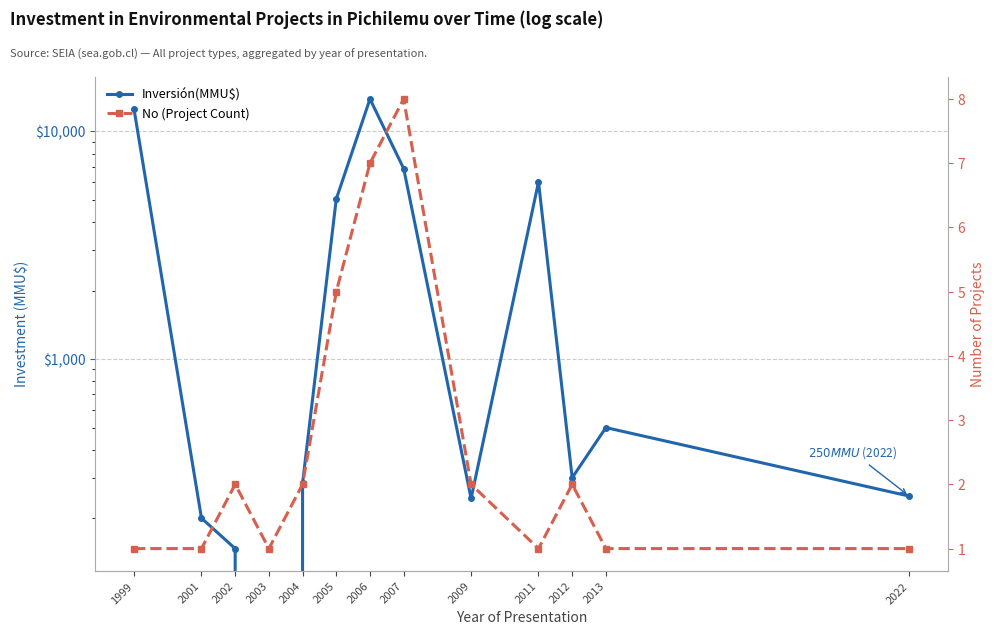

What are all the series names shown in the legend?

Inversión(MMU$), No (Project Count)